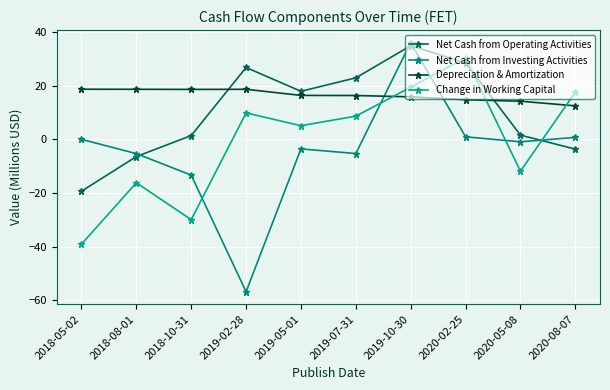

What are all the series names shown in the legend?

Net Cash from Operating Activities, Net Cash from Investing Activities, Depreciation & Amortization, Change in Working Capital